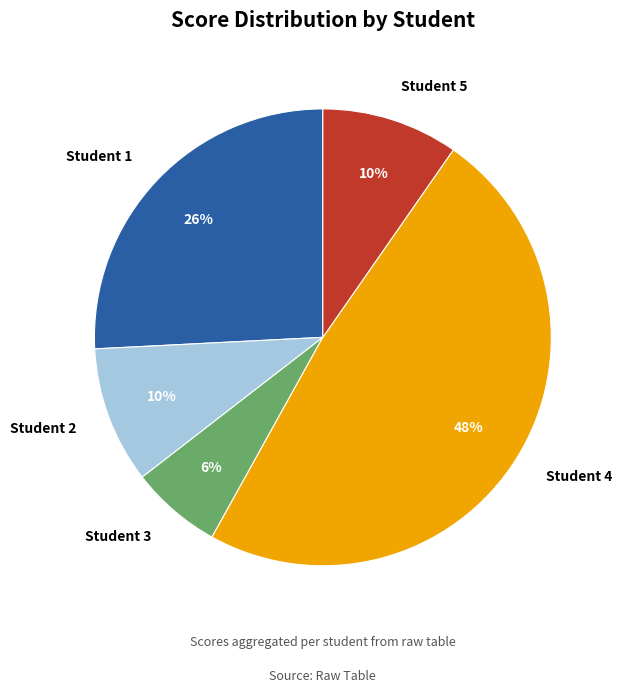

What percentage is the Student 1 slice, to the nearest percent?

26%